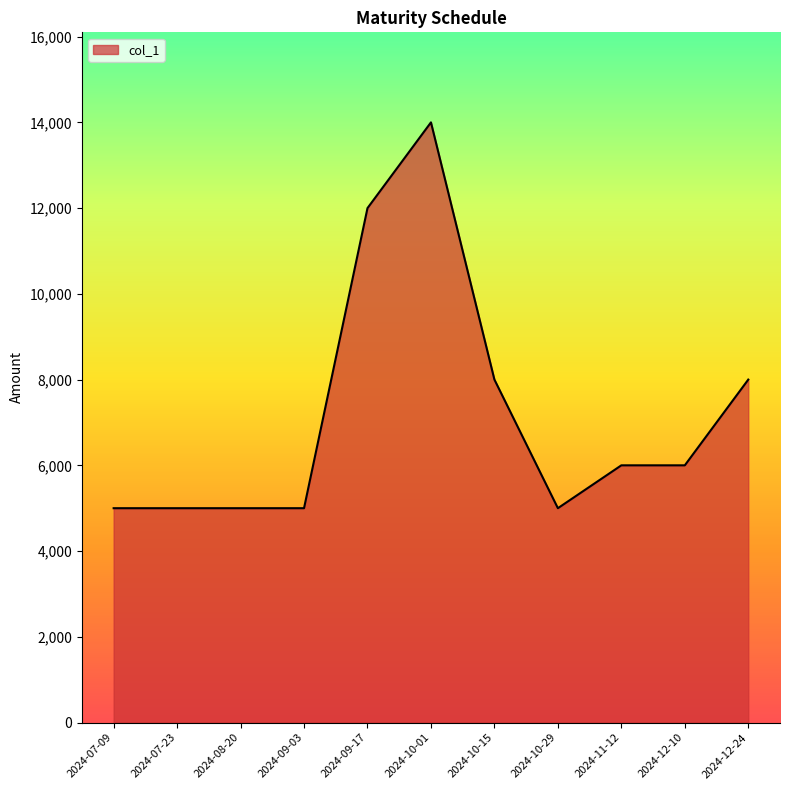

Count the number of data series in this chart.

1